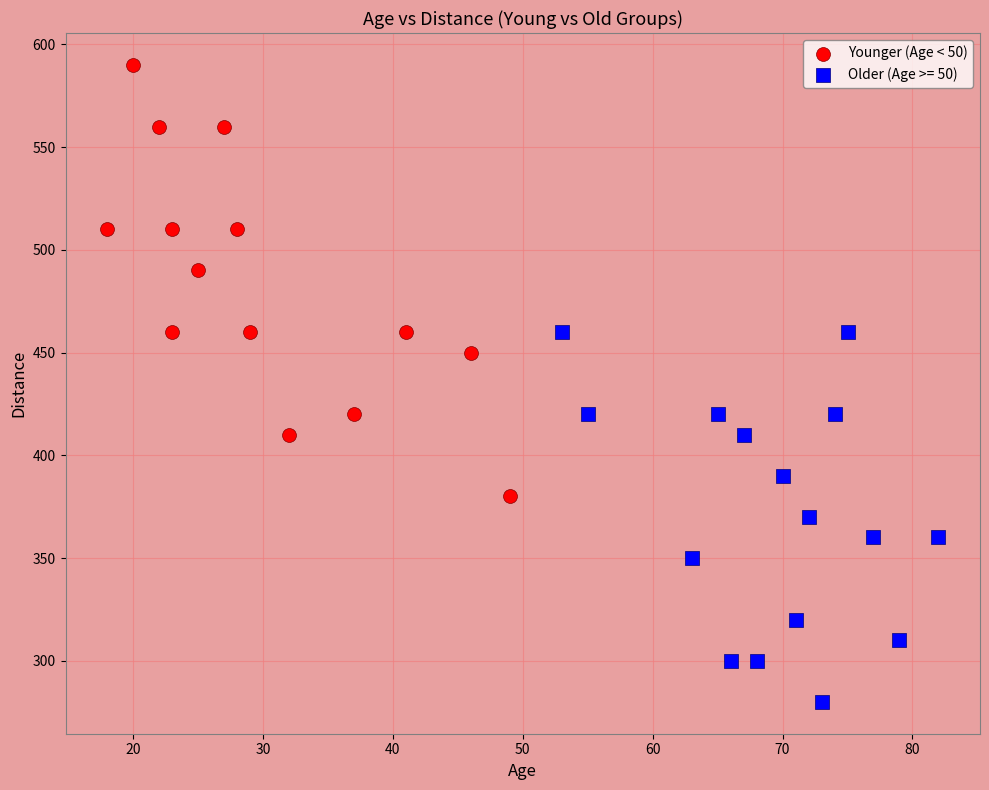

Which series contains the lowest Y value?

Older (Age >= 50)